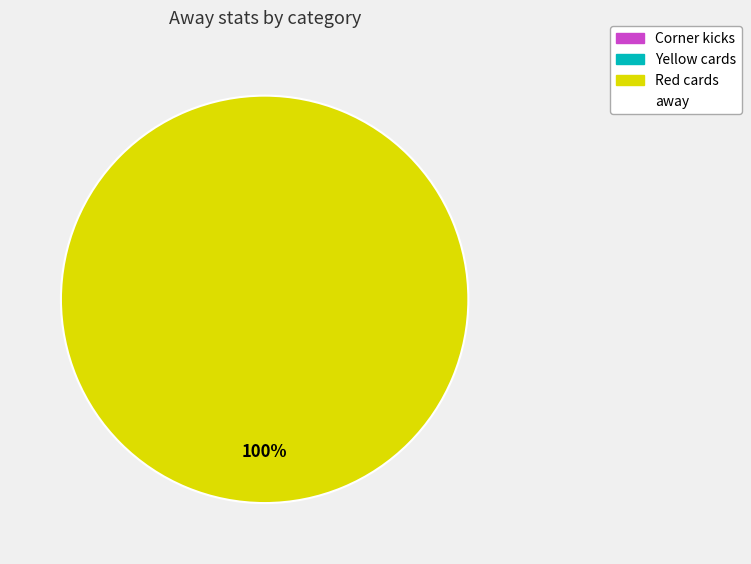

Which has a higher value, Yellow cards or Red cards?

Red cards